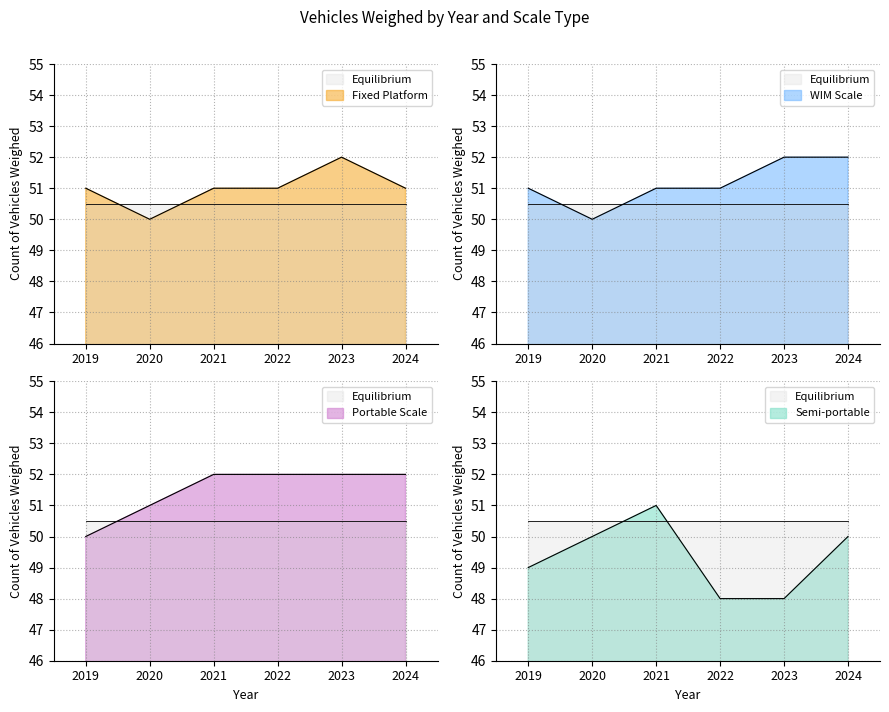

Is it true that Semi-portable equals 77 at 2019?

False